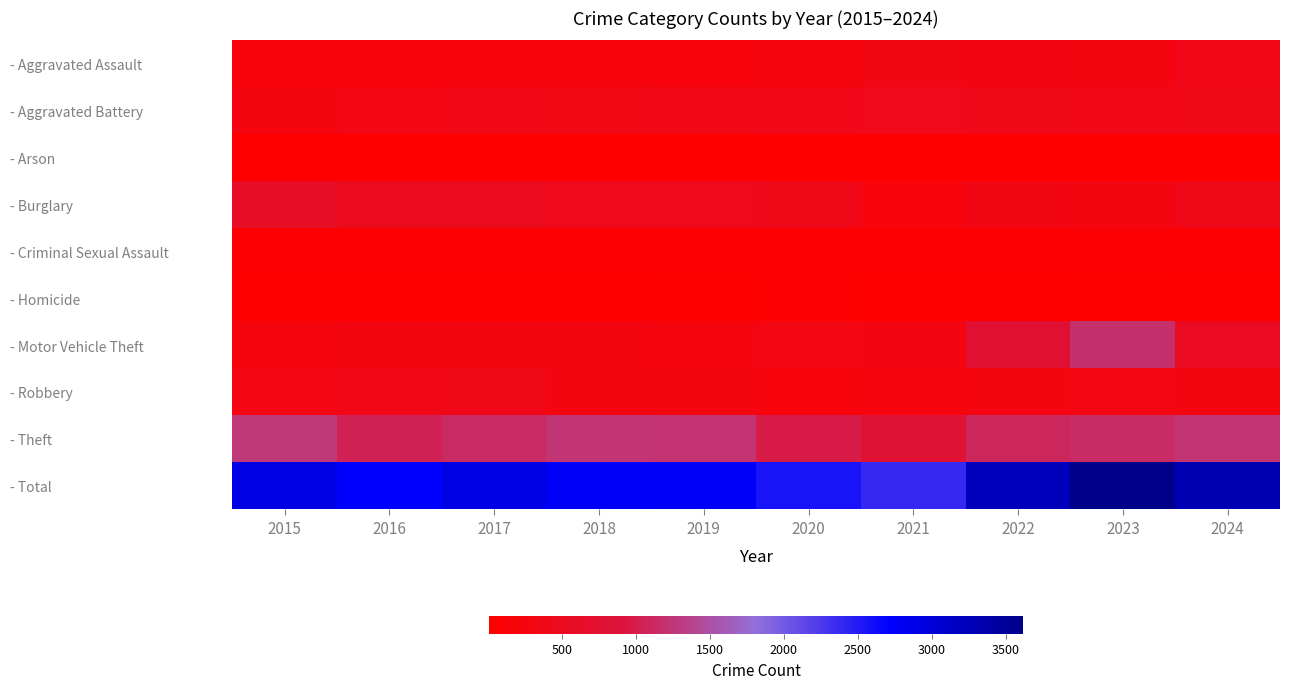

At which category is the sum across all series the highest?

2023